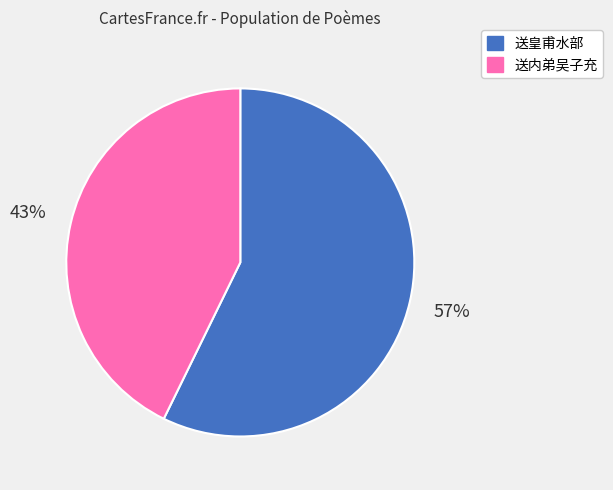

Count the number of slices in the pie.

2